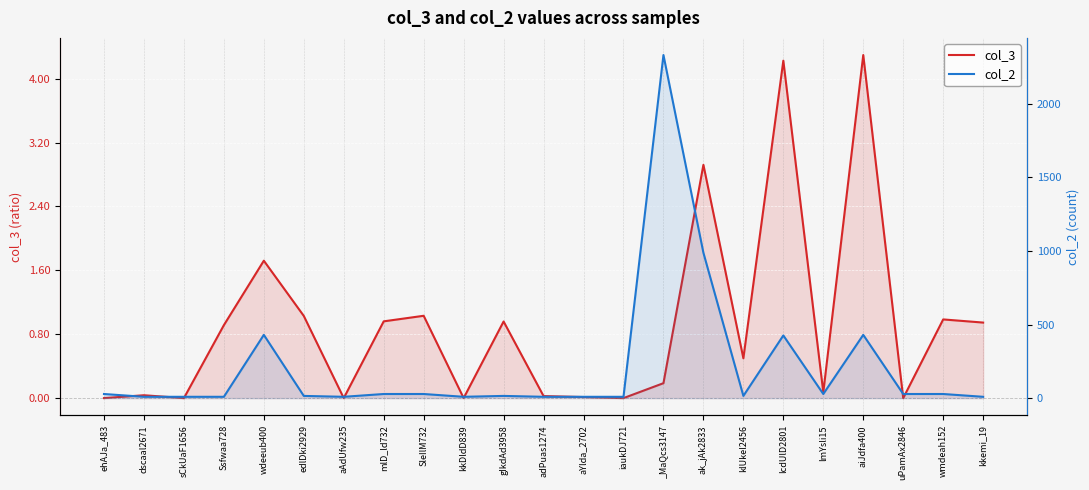

Reading left to right, extract all data points from this chart.

col_3: 0.0	0.0	0.0	0.9	1.7	1.0	0.0	1.0	1.0	0.0	1.0	0.0	0.0	0.0	0.2	2.9	0.5	4.2	0.1	4.3	0.0	1.0	0.9
col_2: 28.0	9.0	9.0	9.0	430.0	15.0	9.0	28.0	28.0	9.0	15.0	9.0	9.0	9.0	2332.0	988.0	15.0	426.0	28.0	430.0	28.0	28.0	9.0